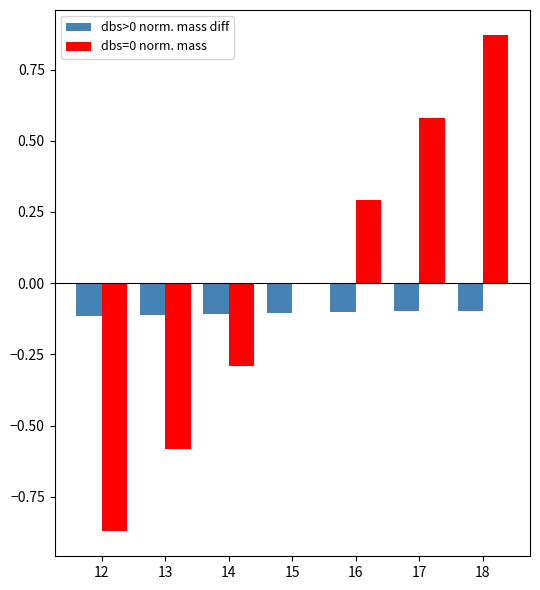

At which category is the sum across all series the highest?

18